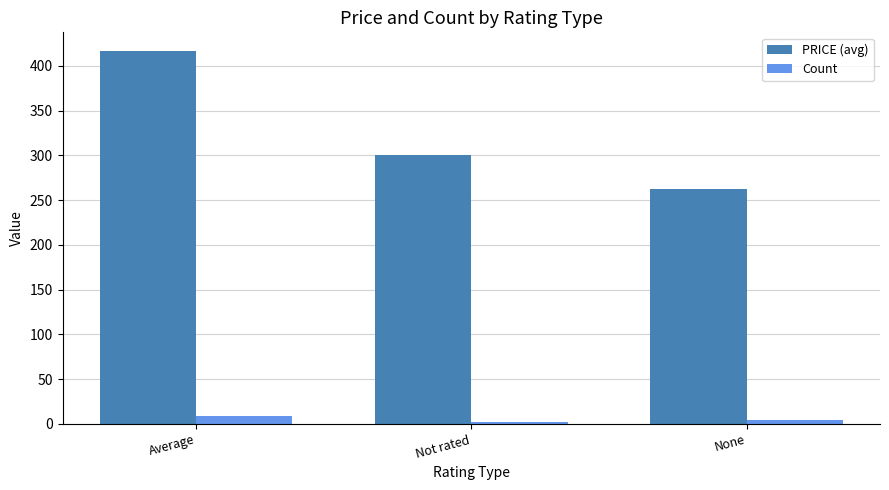

How many distinct data groups are displayed?

2